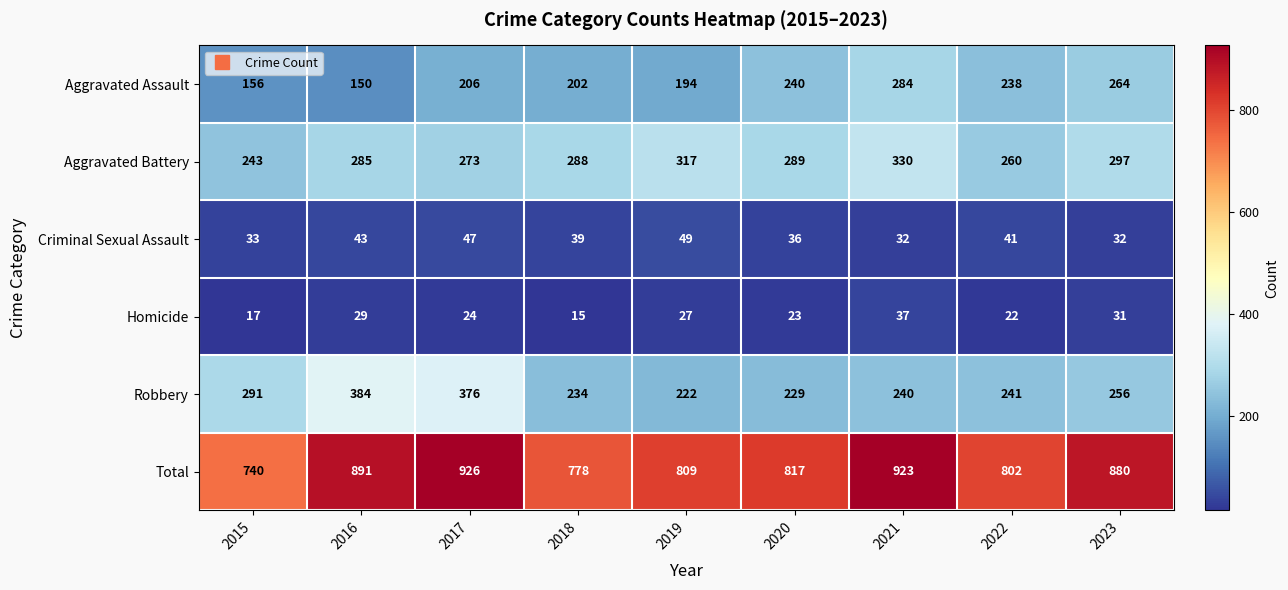

The Criminal Sexual Assault series shows 29 at 2019. True or false?

False